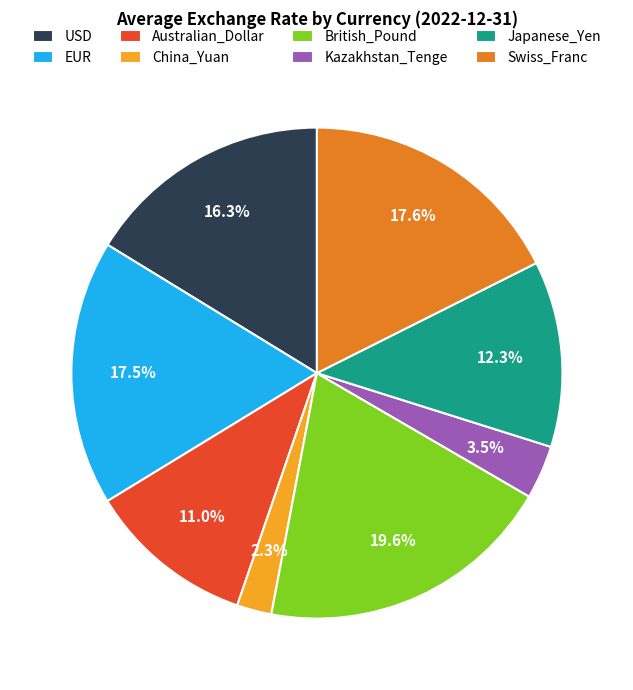

What percentage is the Swiss_Franc slice, to the nearest percent?

18%